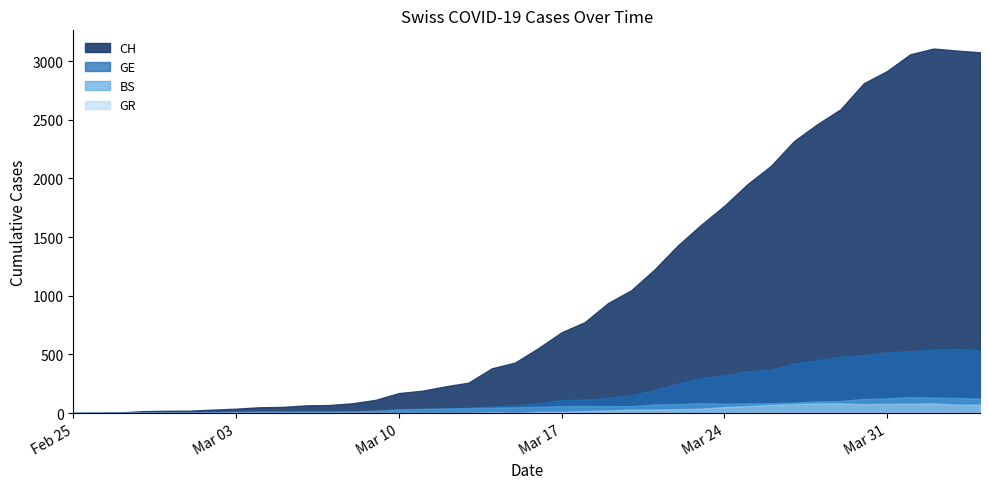

What is the spread (max minus min) of values at 2020-02-27?

5